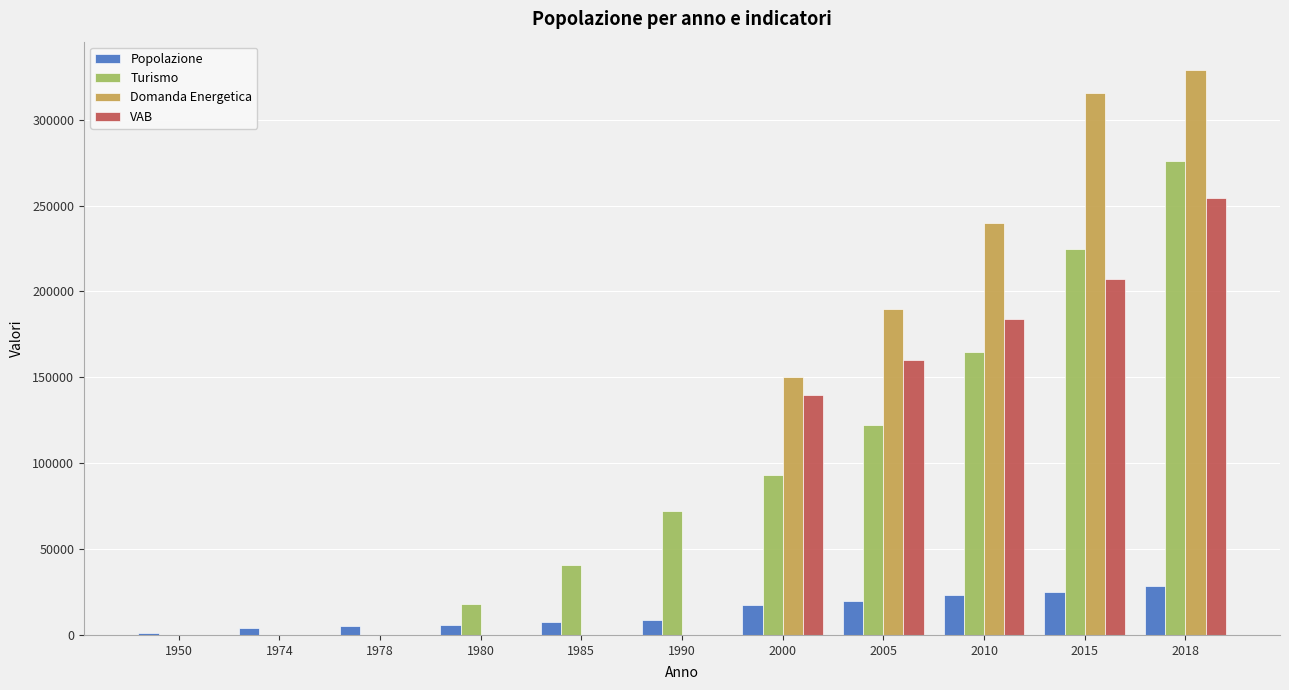

Which series has the largest total across all categories?

Domanda Energetica